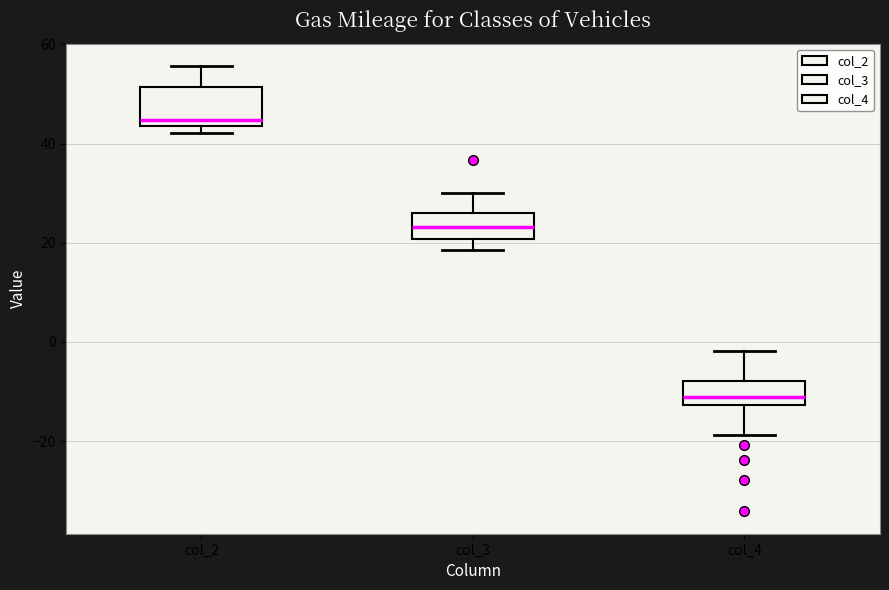

Comparing the boxes themselves (not the whiskers), which one is the tallest?

col_2